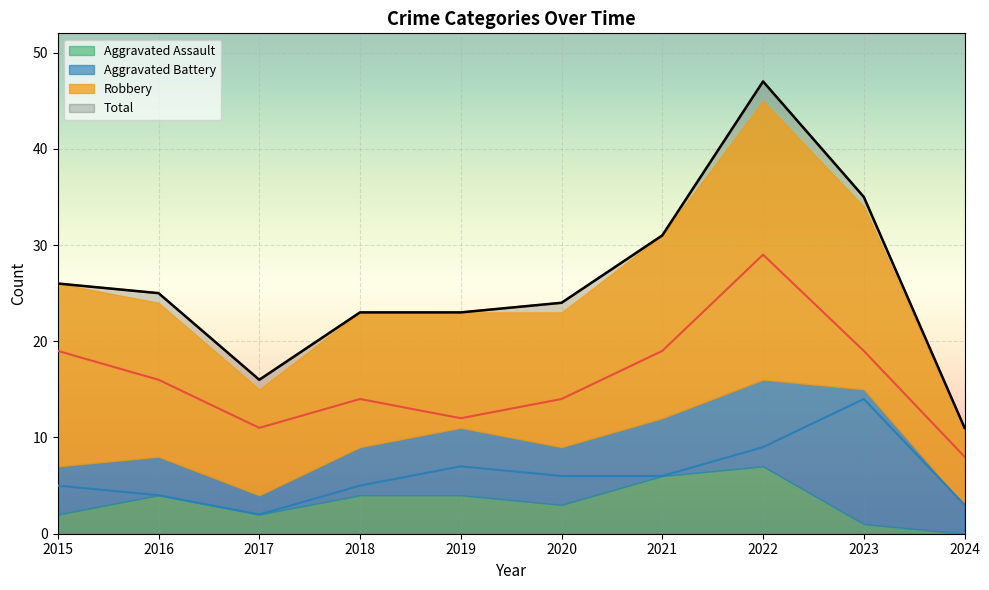

The Total series shows 47 at 2022. True or false?

True